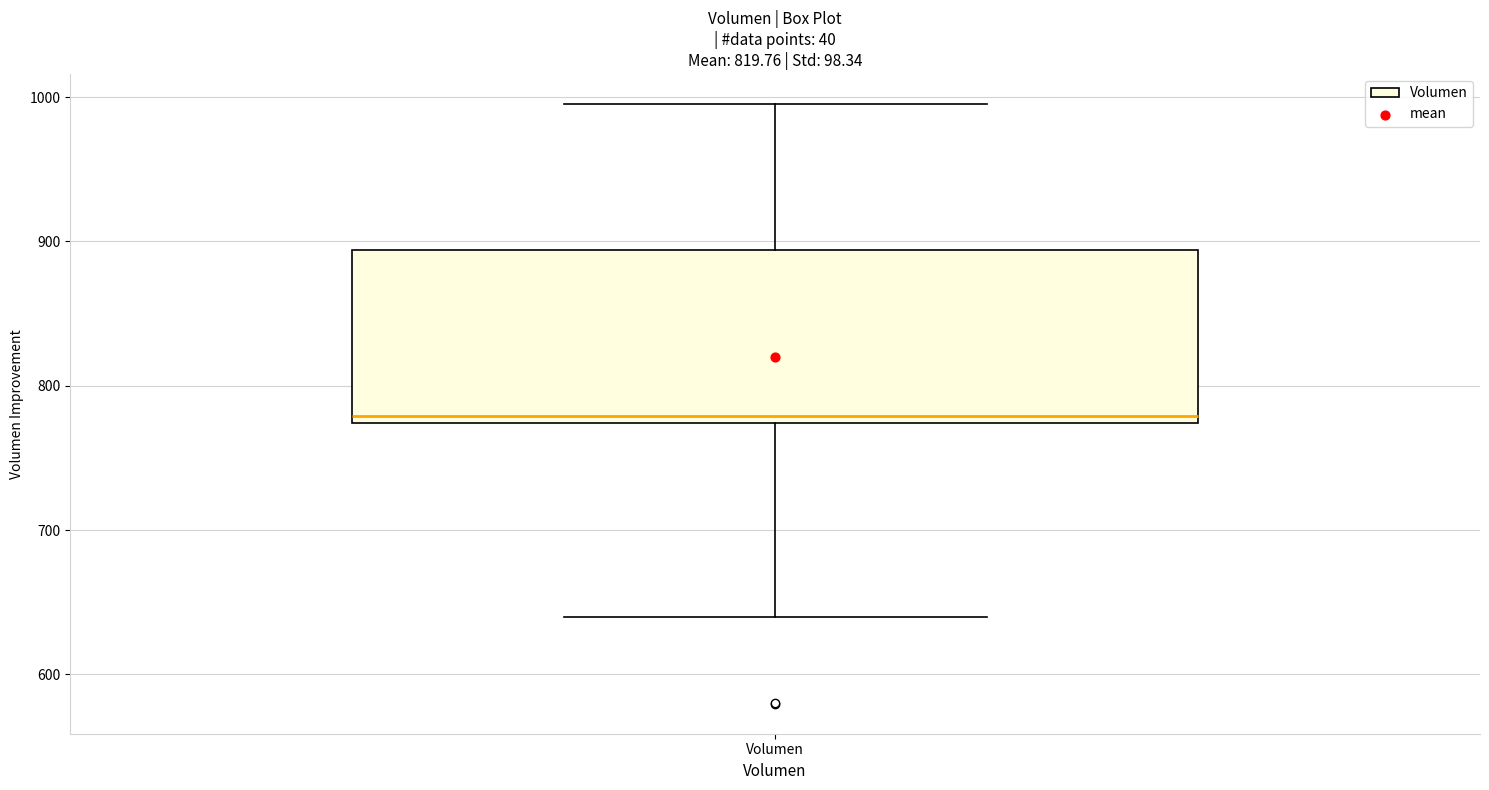

Read this box plot against the y-axis: the position of the median line, the range covered by the box, and the ends of both whiskers. The values are not printed on the chart, so give them approximately, as read against the axis.

median 780, box 770 to 890, whiskers 640 to 1000